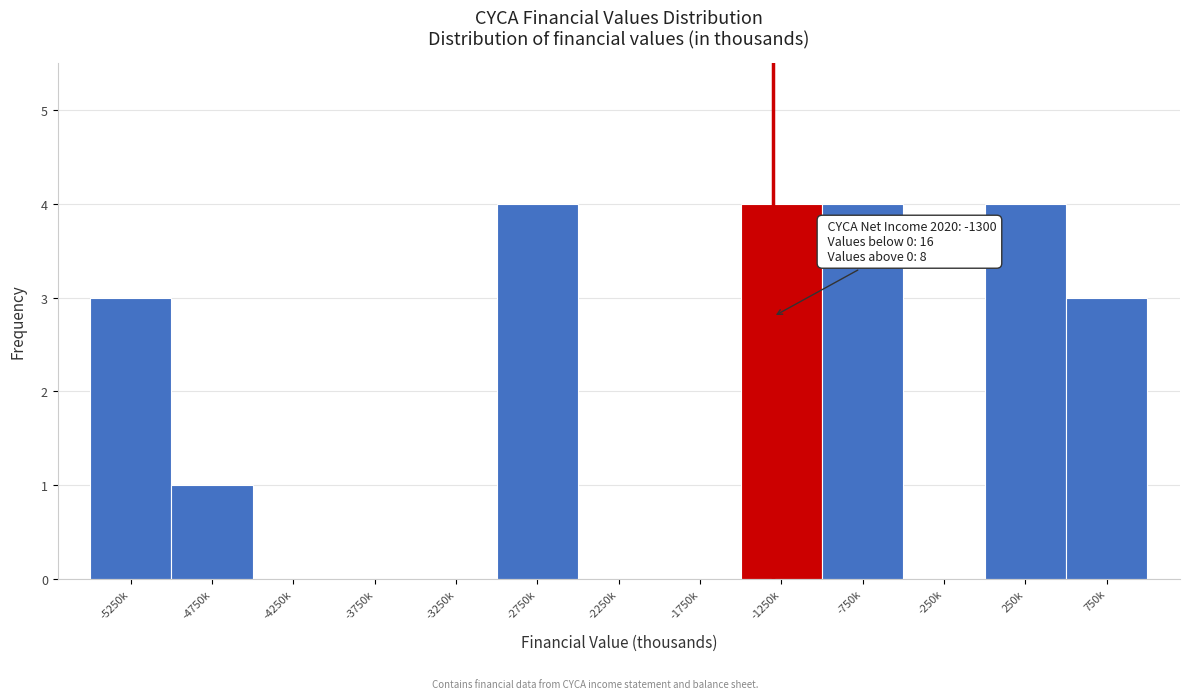

Reading left to right, extract all data points from this chart.

-5250k=3	-4750k=1	-4250k=0	-3750k=0	-3250k=0	-2750k=4	-2250k=0	-1750k=0	-1250k=4	-750k=4	-250k=0	250k=4	750k=3